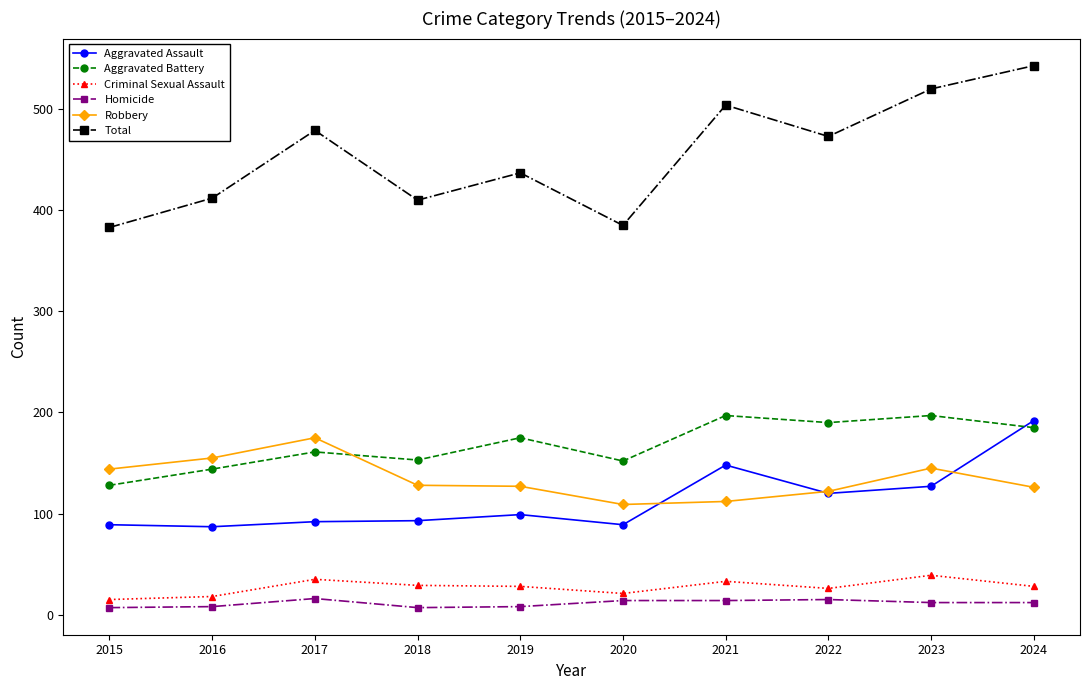

In Total, how many points are lower than both neighbors (excluding endpoints)?

3